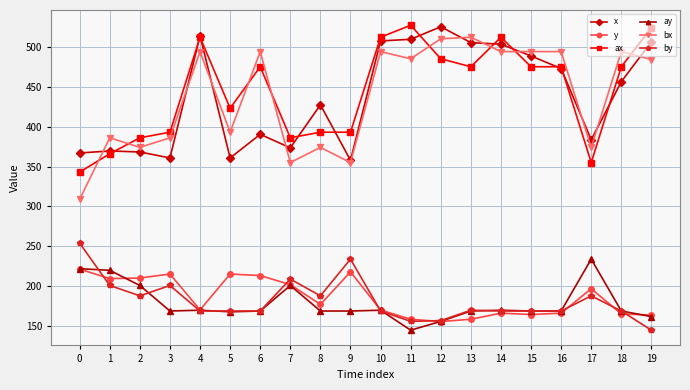

Where do ax and bx first cross each other?

0 and 1